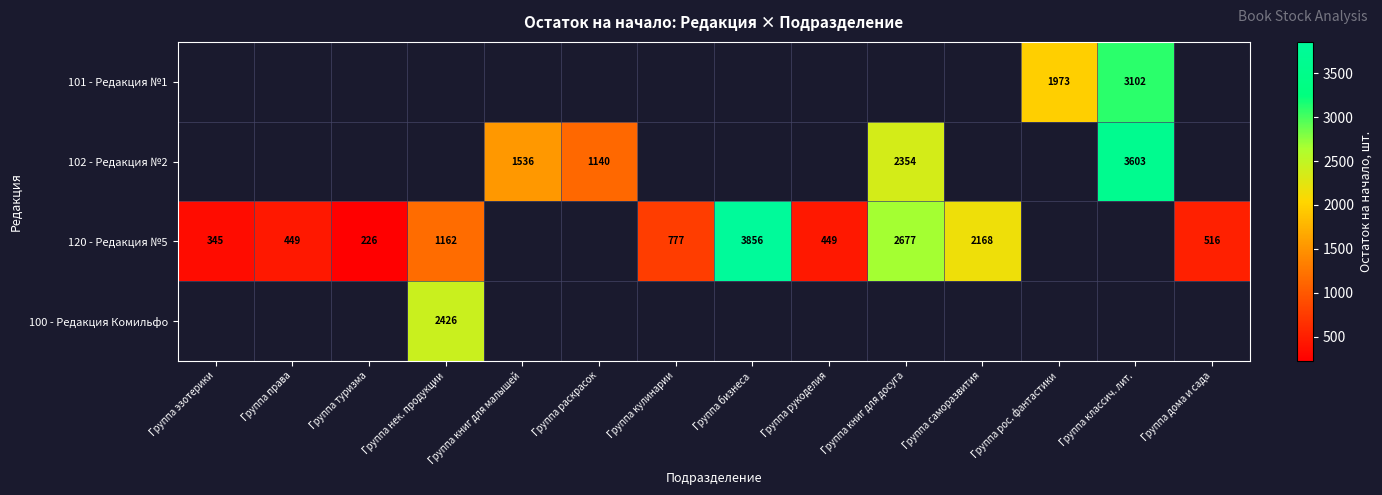

What is the sum of the 120 - Редакция №5 values at Группа бизнеса and Группа рукоделия?

4305